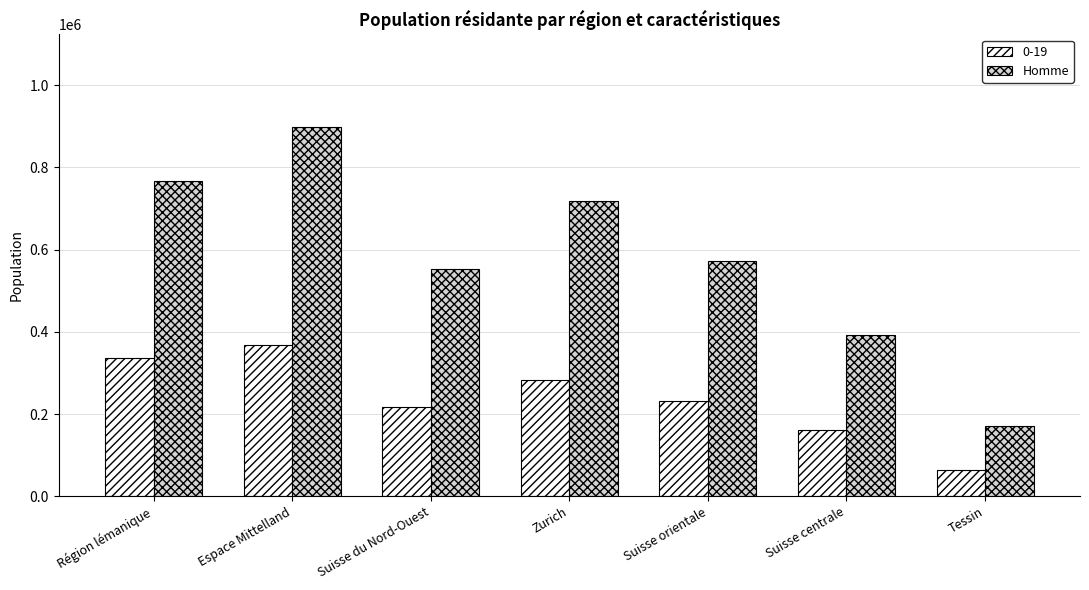

Rank the series by their average value, from lowest to highest.

0-19, Homme